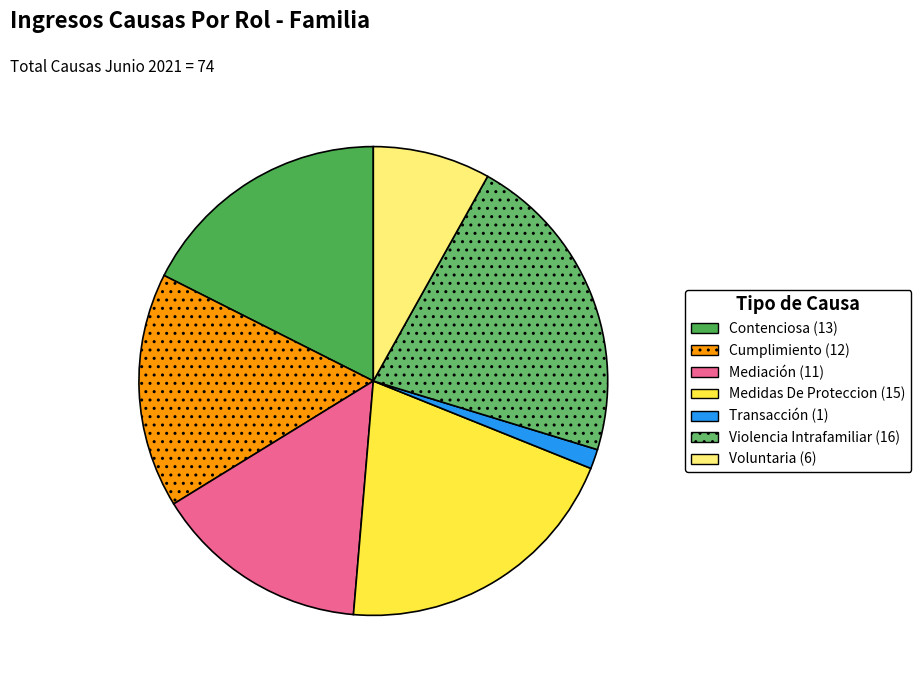

How many segments does this pie chart have?

7